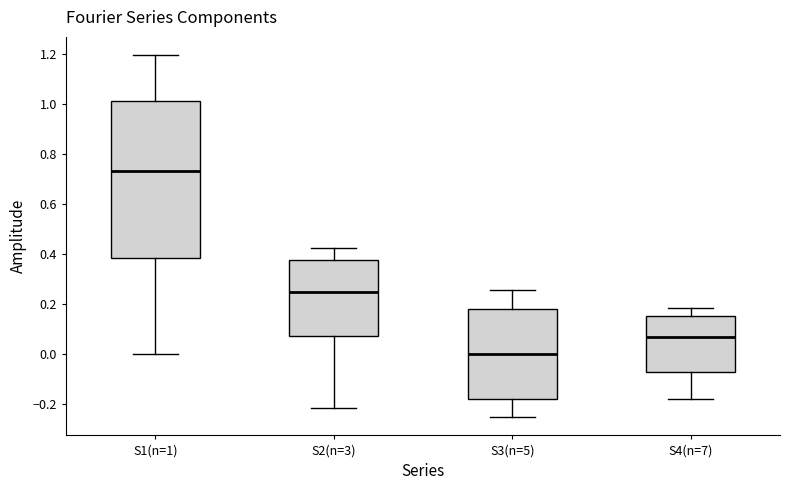

Reading left to right, read every box against the y-axis: the position of its median line, the range the box covers, and the ends of its whiskers. The values are not printed on the chart, so give them approximately, as read against the axis.

S1(n=1): median 0.74, box 0.38 to 1.02, whiskers 0.00 to 1.20
S2(n=3): median 0.24, box 0.08 to 0.38, whiskers -0.22 to 0.42
S3(n=5): median 0.00, box -0.18 to 0.18, whiskers -0.26 to 0.26
S4(n=7): median 0.06, box -0.08 to 0.16, whiskers -0.18 to 0.18